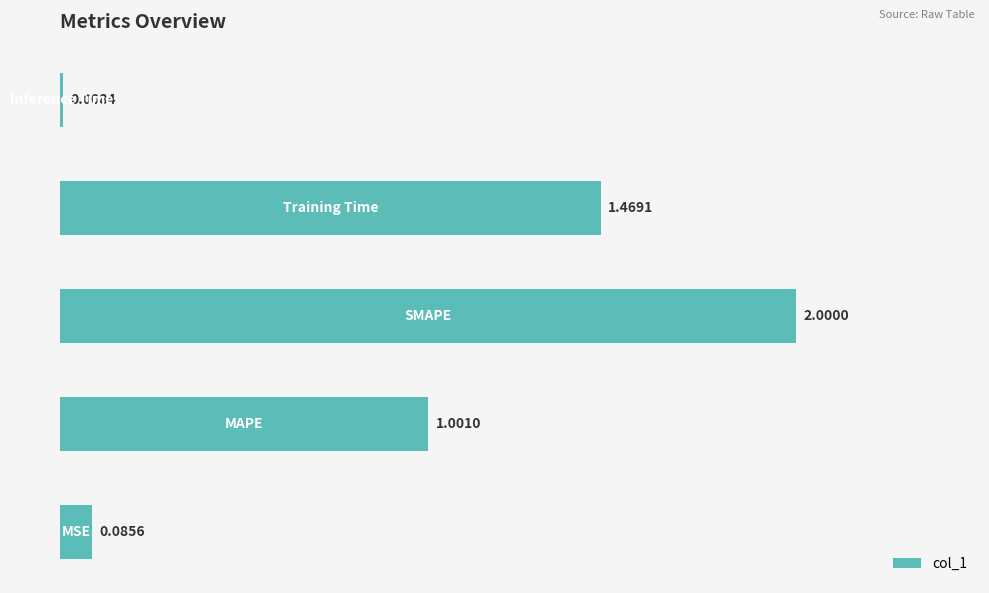

What is the average value?

0.9